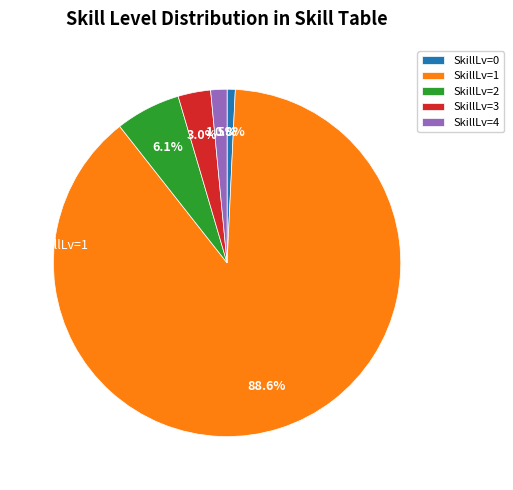

Does SkillLv=3 represent more than half of the total?

No